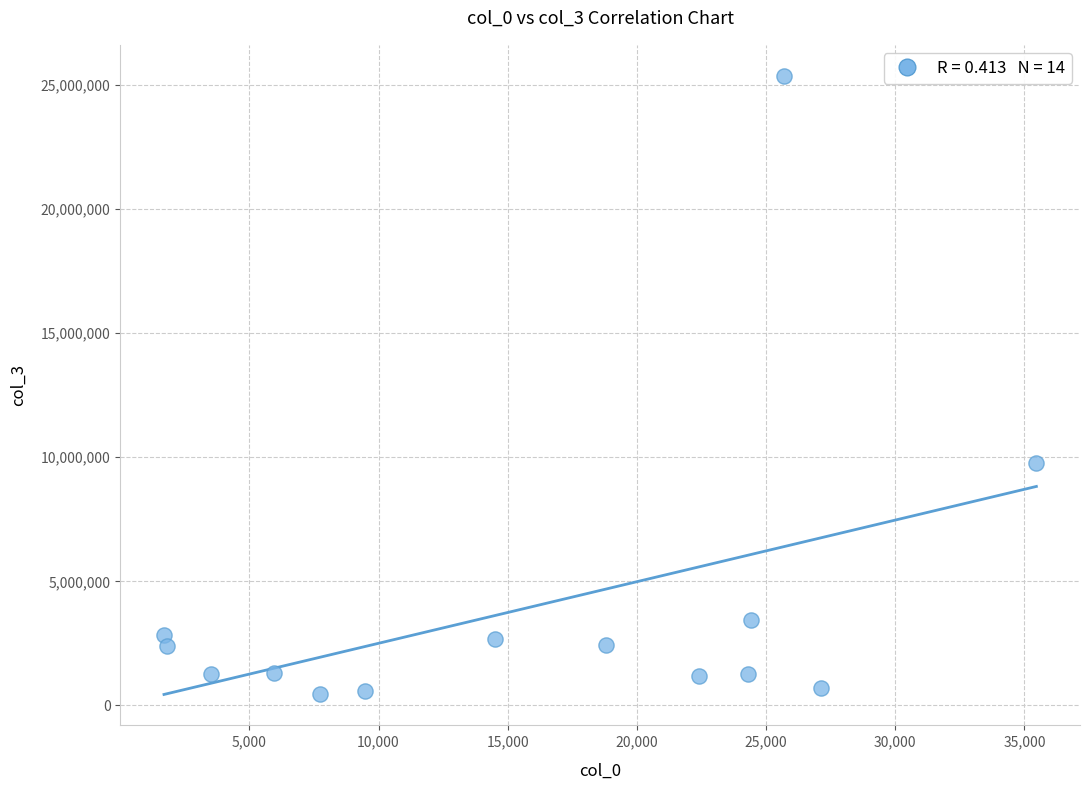

What Y value in the scatter plot is closest to 12915713?

9768662.2